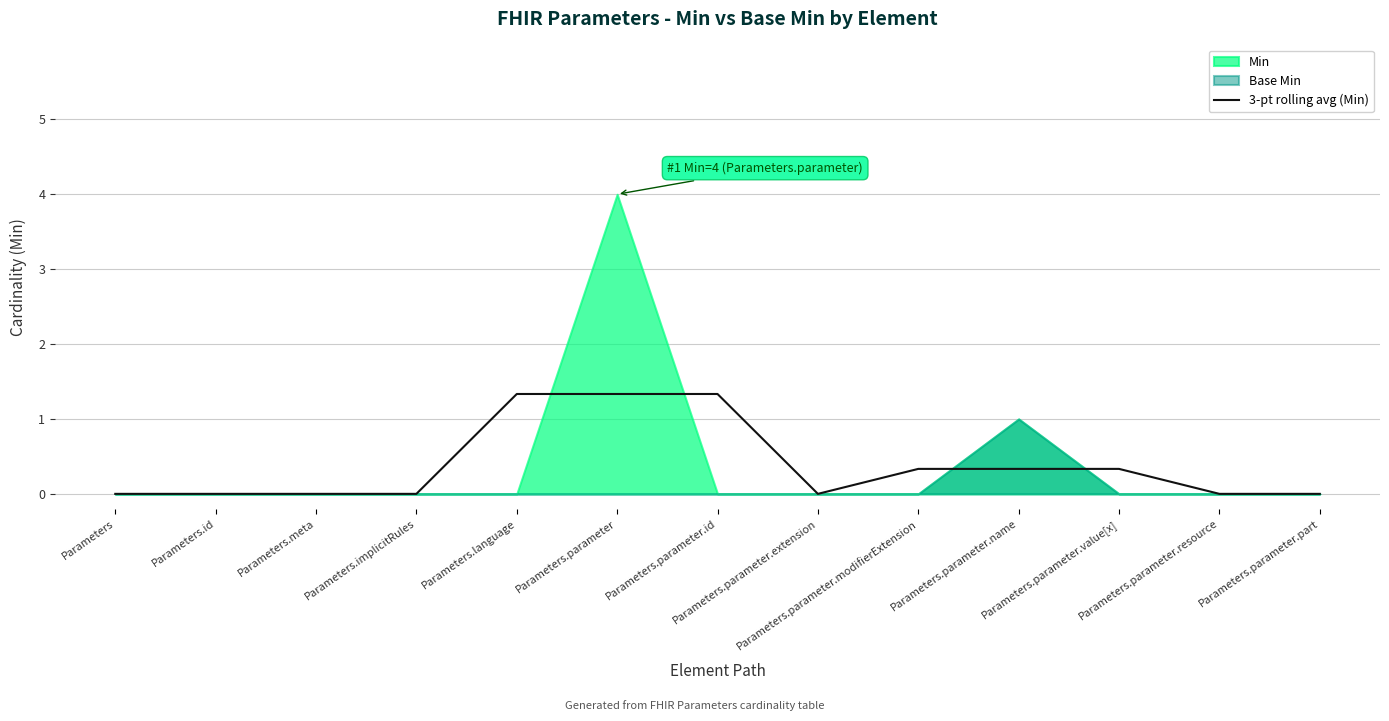

How many interior local valleys (lower than both neighbors) does the data have?

1